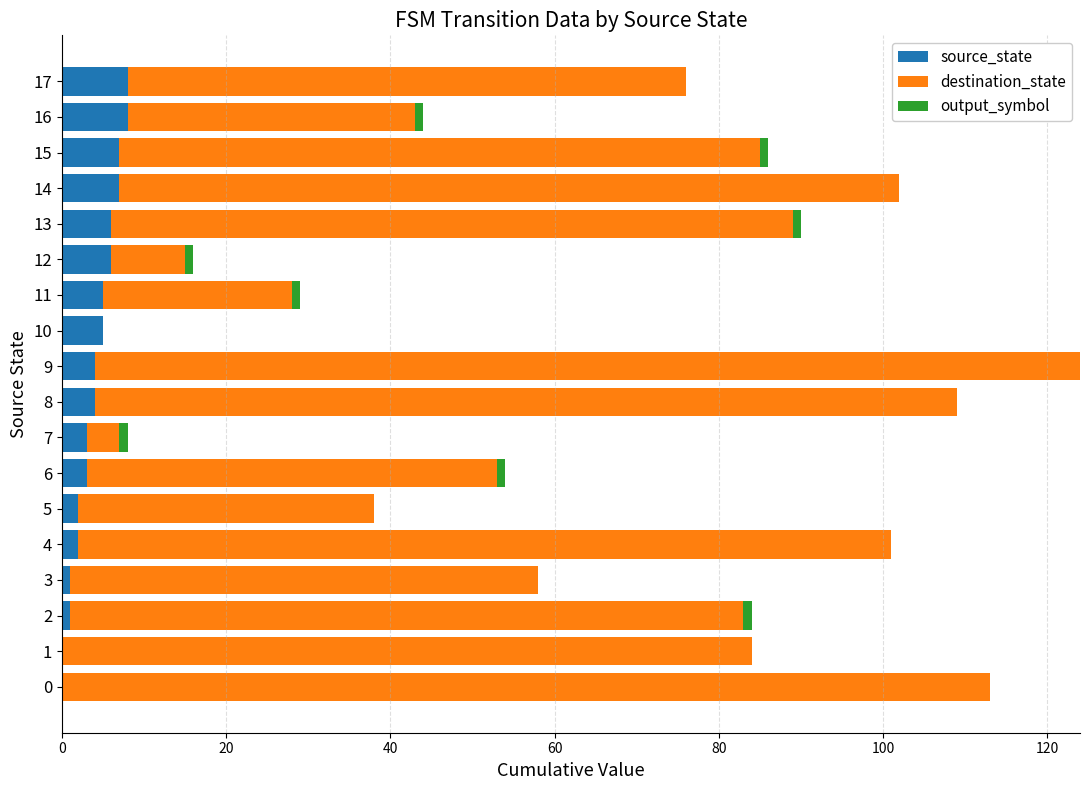

The source_state series shows 3 at 6. True or false?

True